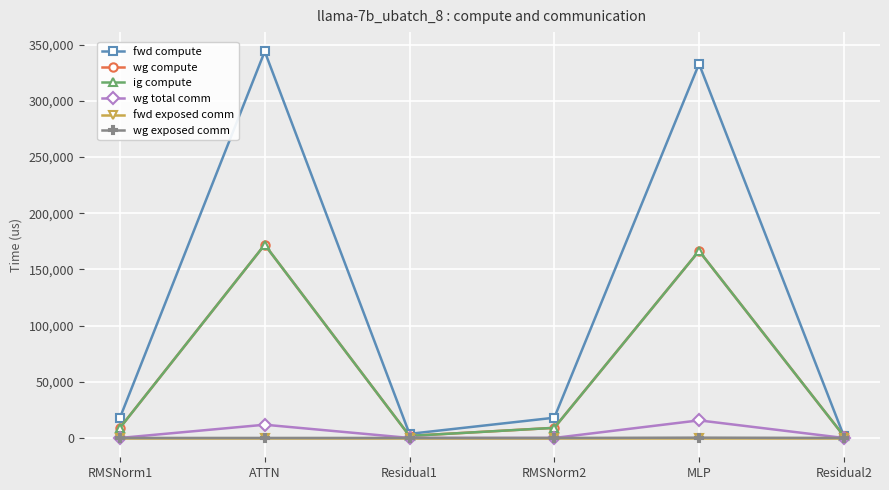

Does the chart have visible grid lines?

Yes